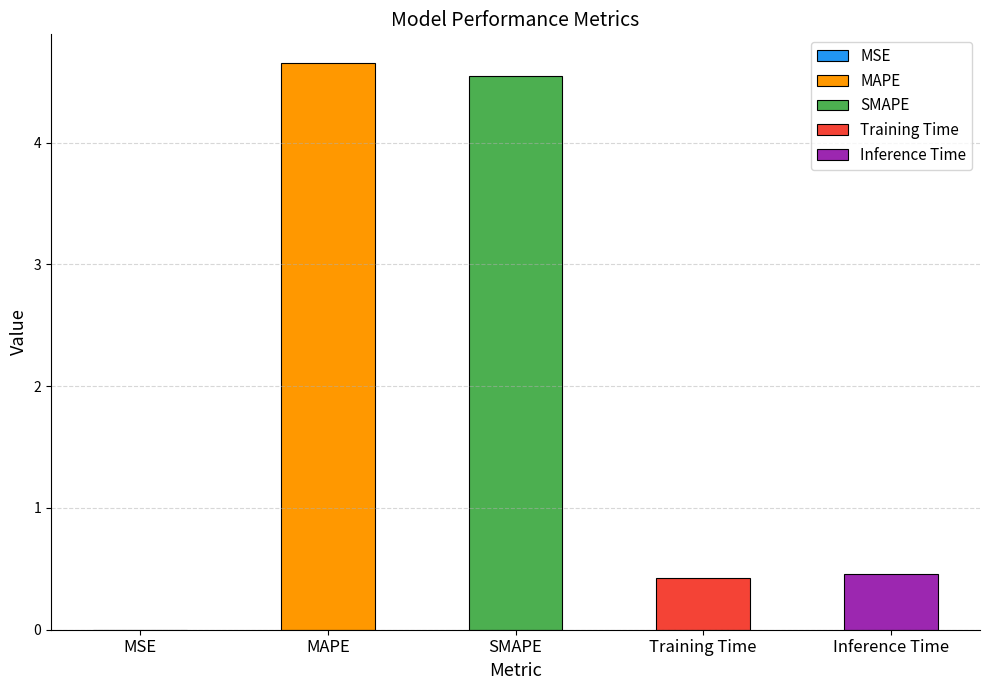

The chart shows a value of 0.7 at Training Time. True or false?

False